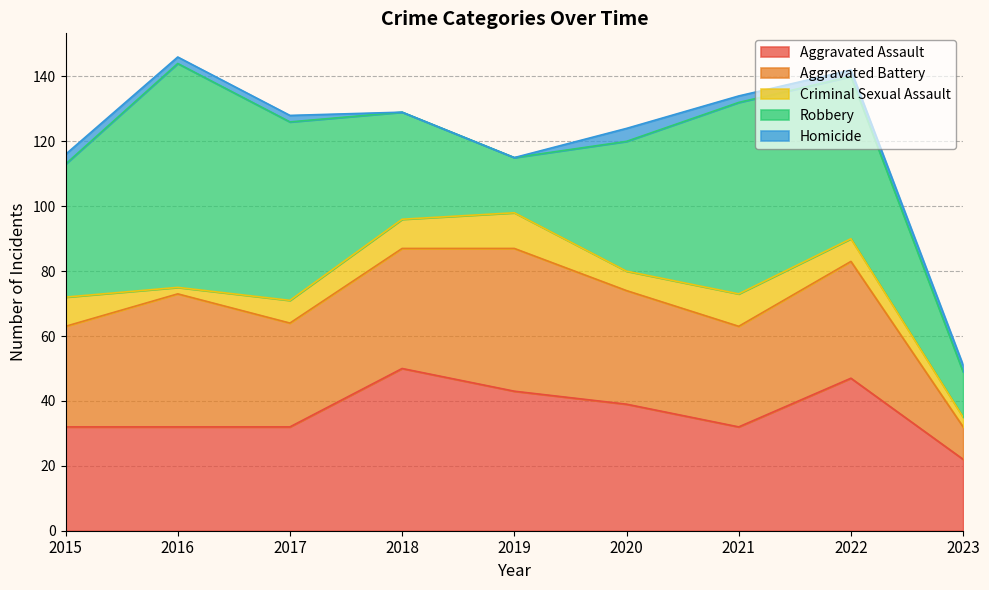

At which label is Homicide closest to 2?

2016